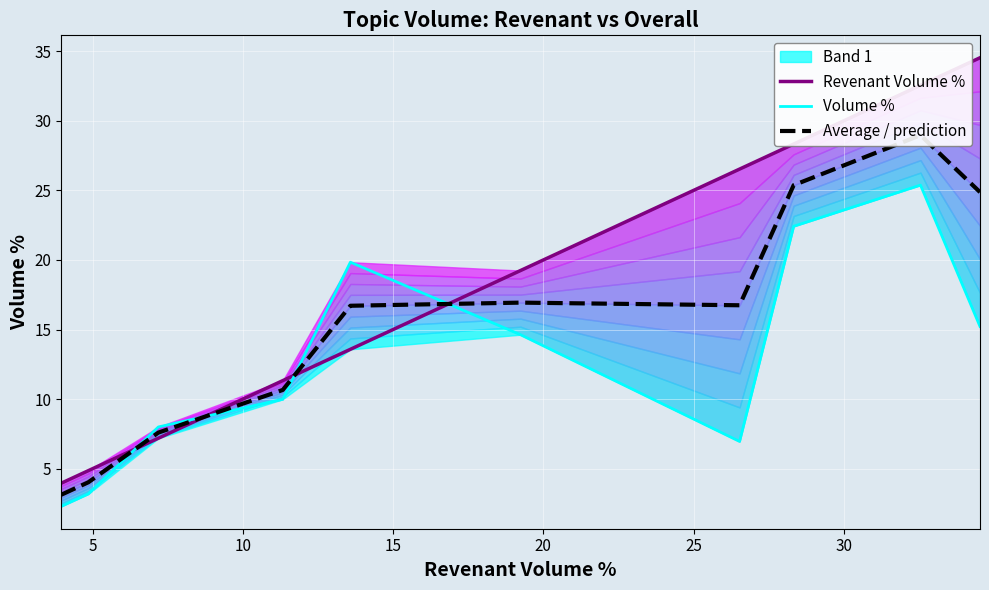

Which series ends up on top after the final intersection of Revenant Volume % and Volume %?

Revenant Volume %